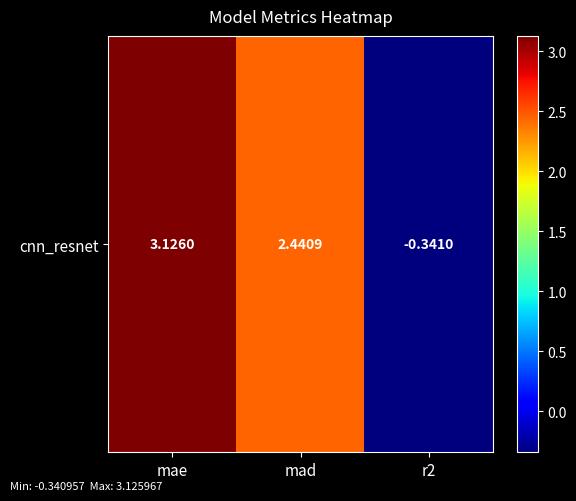

What is the change in value from mad to r2?

-2.8